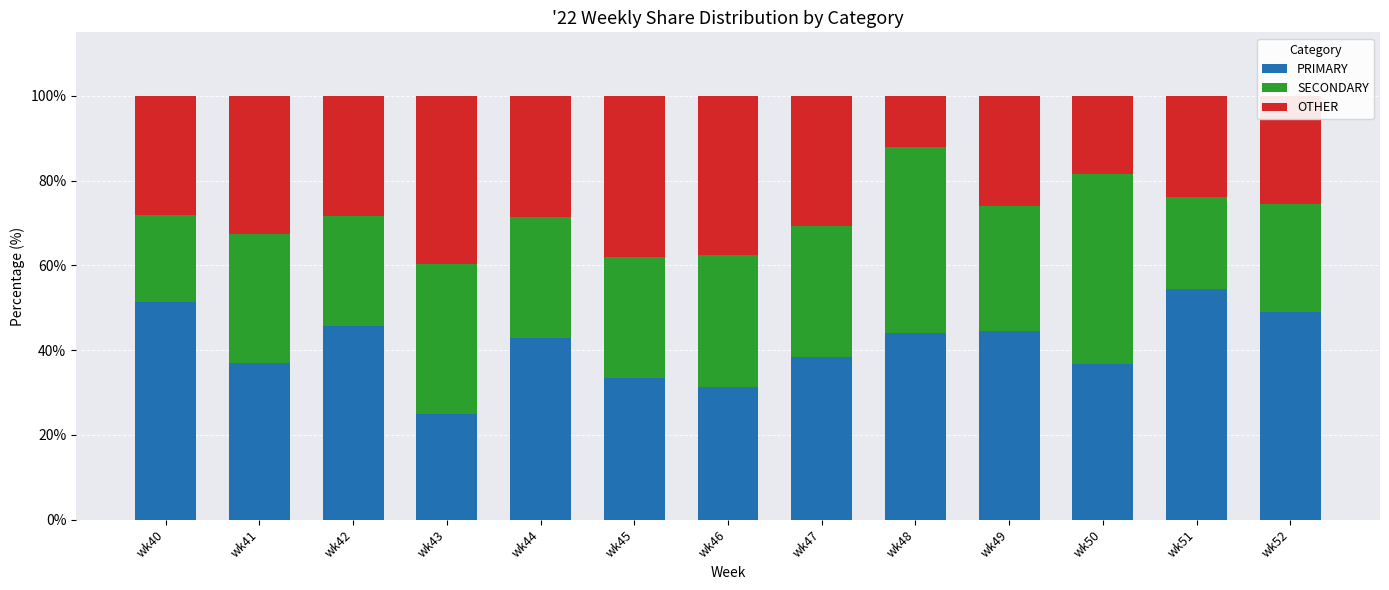

How many bars are there in total?

13